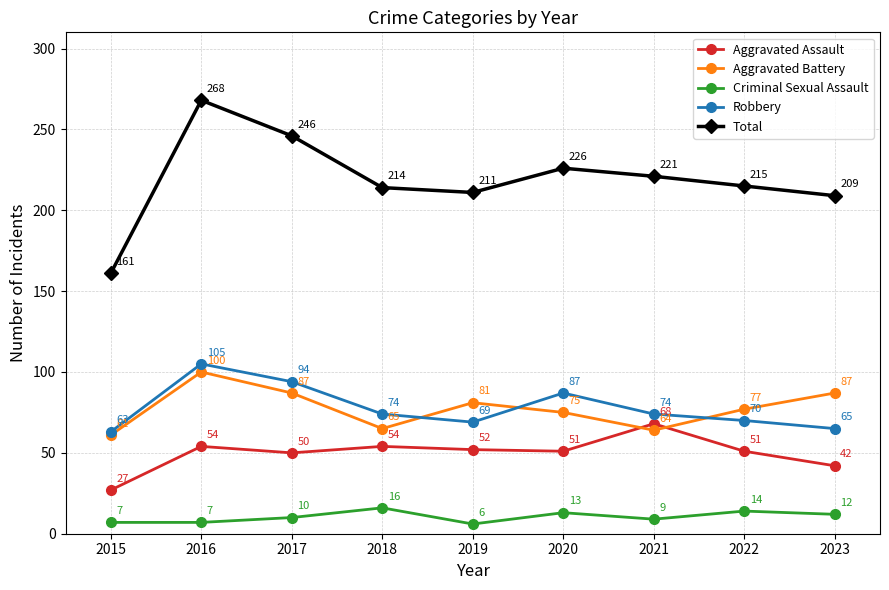

What is the minimum value shown in the chart?

6